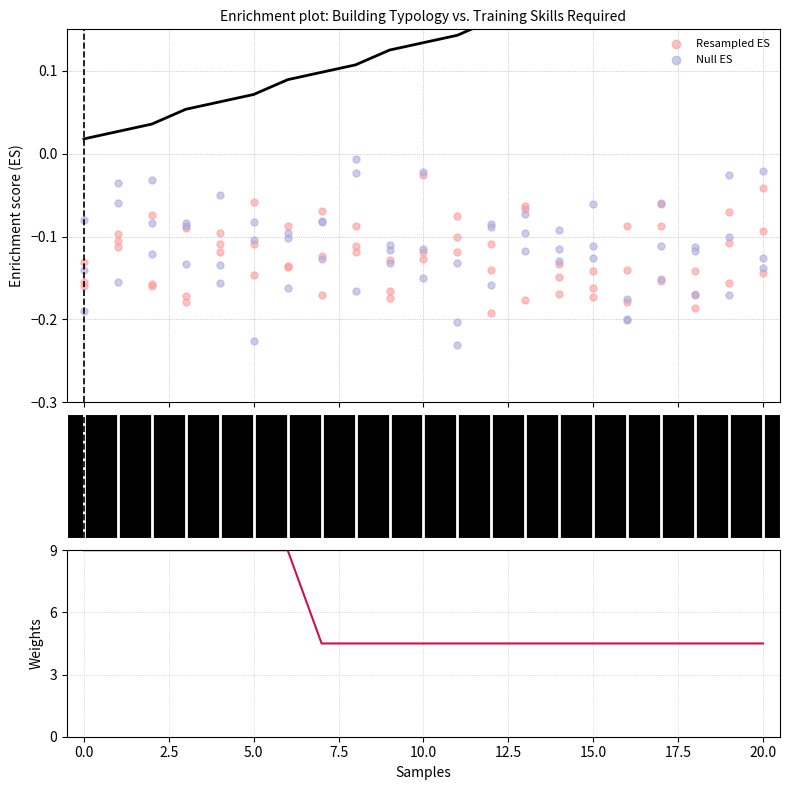

Which series has the largest total across all categories?

Weights